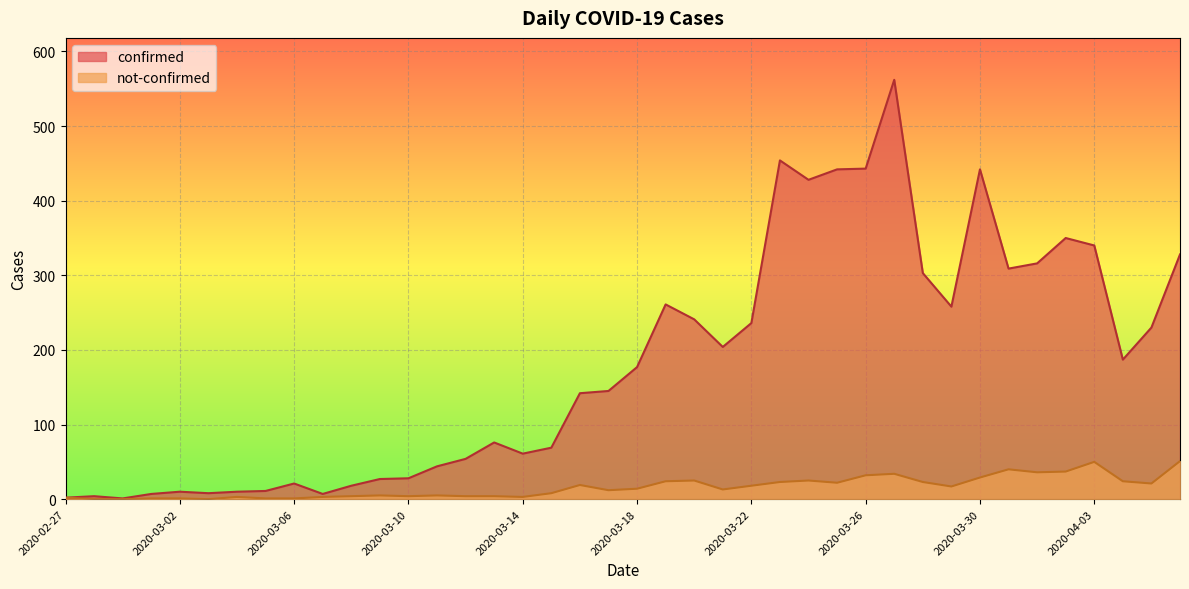

How many interior local valleys does the confirmed series have?

9